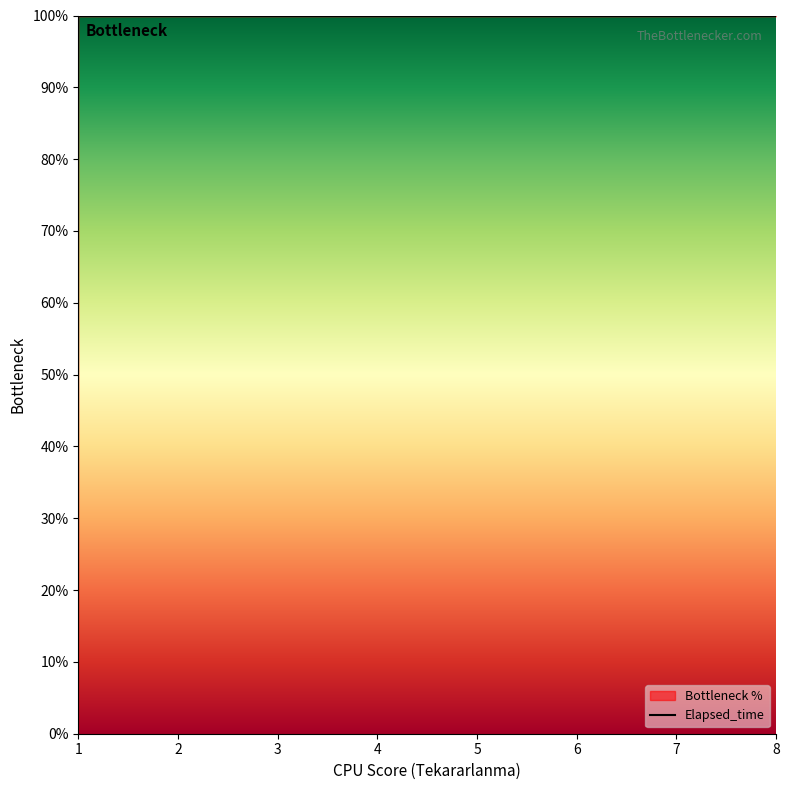

Does the chart have visible grid lines?

No